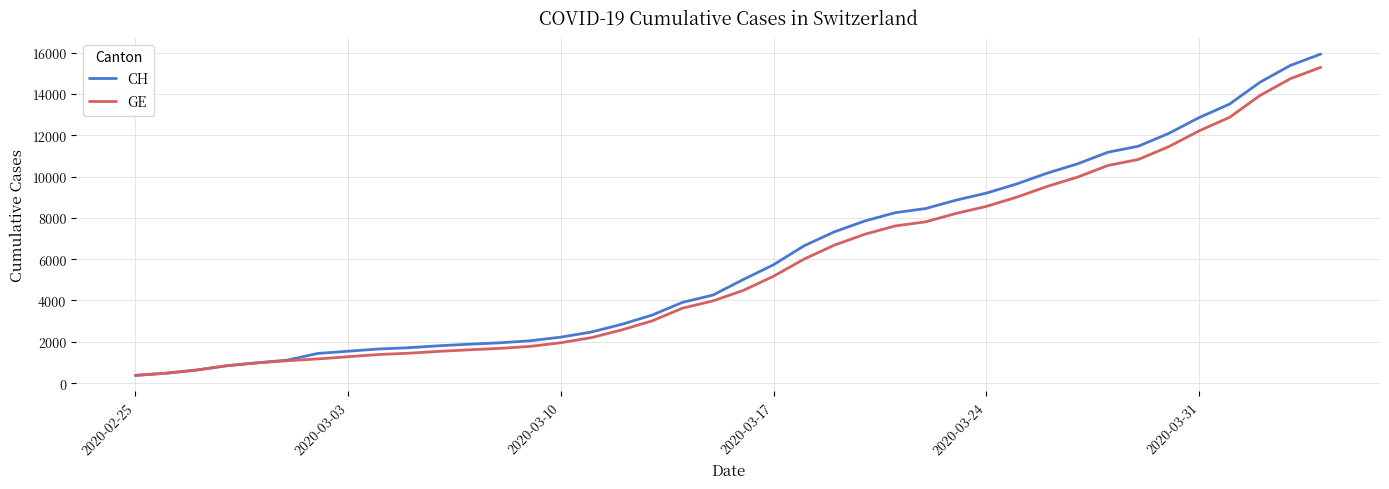

Which series has the largest total across all categories?

CH